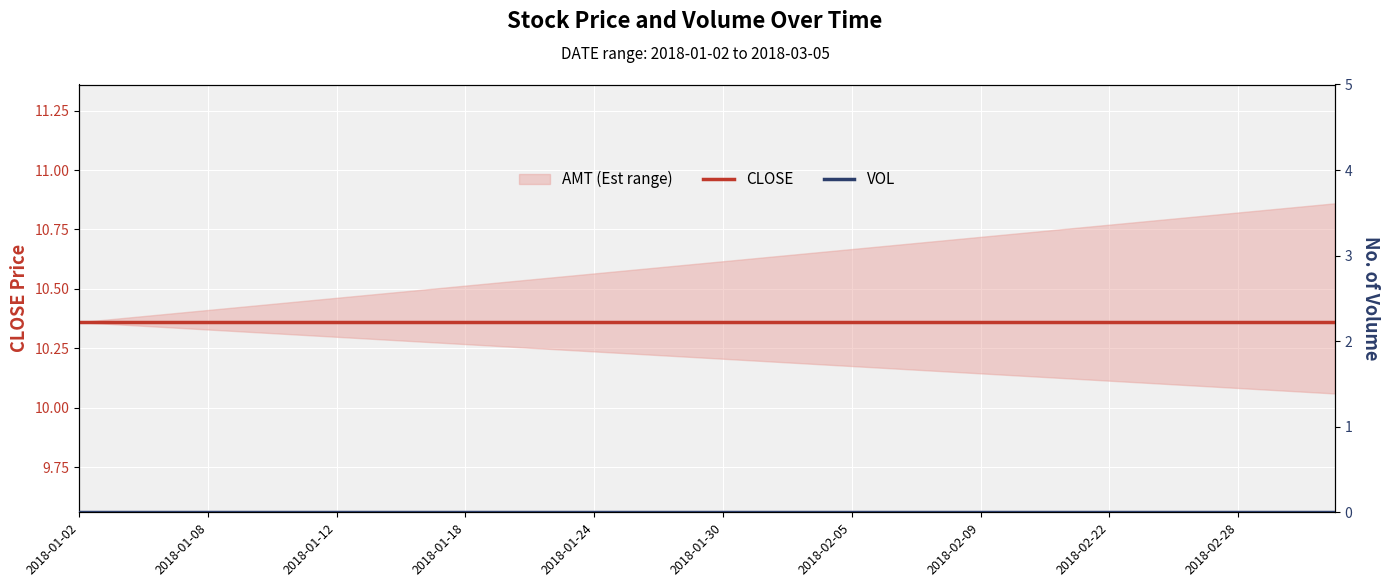

Is the value of CLOSE at 13 greater than the value of VOL at 2018-01-30?

Yes